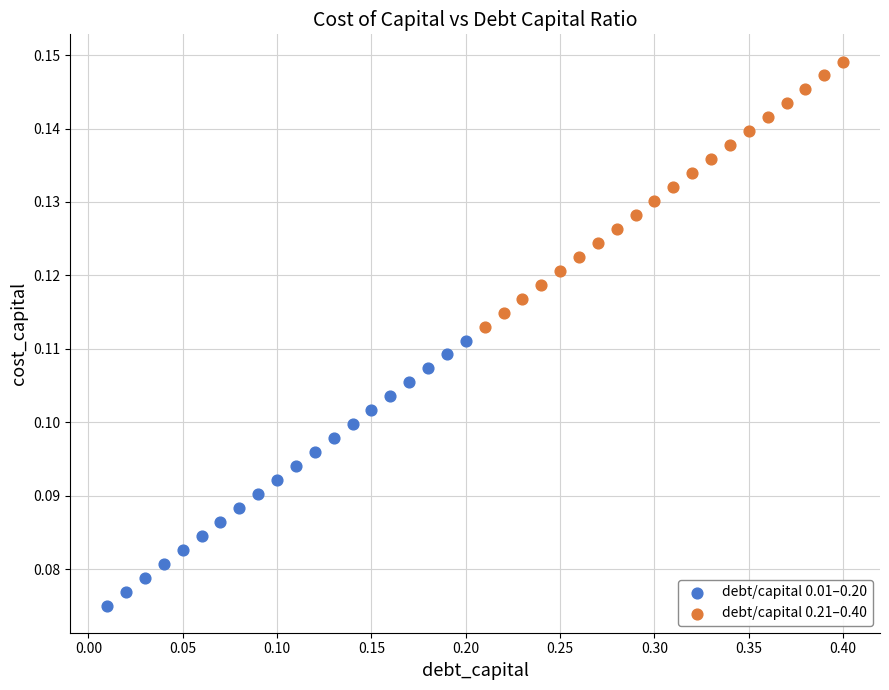

Which series contains the lowest Y value?

debt/capital 0.01–0.20